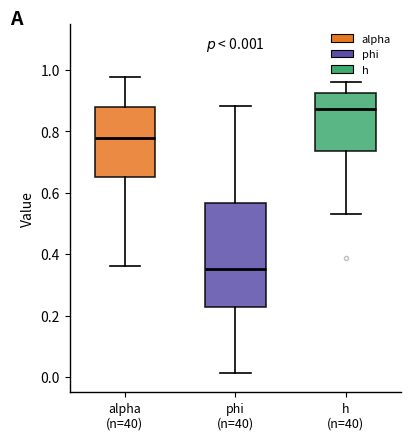

Comparing the boxes themselves (not the whiskers), which one is the tallest?

phi (n=40)